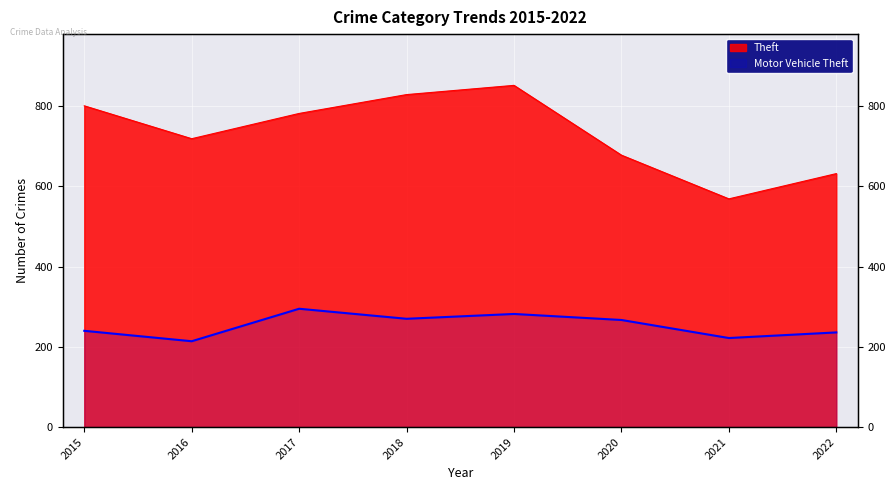

True or false: Theft and Motor Vehicle Theft cross at least once.

False